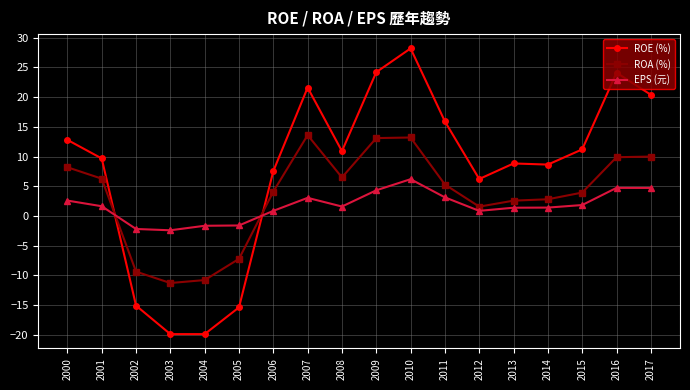

Between which two adjacent categories do ROA (%) and EPS (元) first intersect?

2001 and 2002